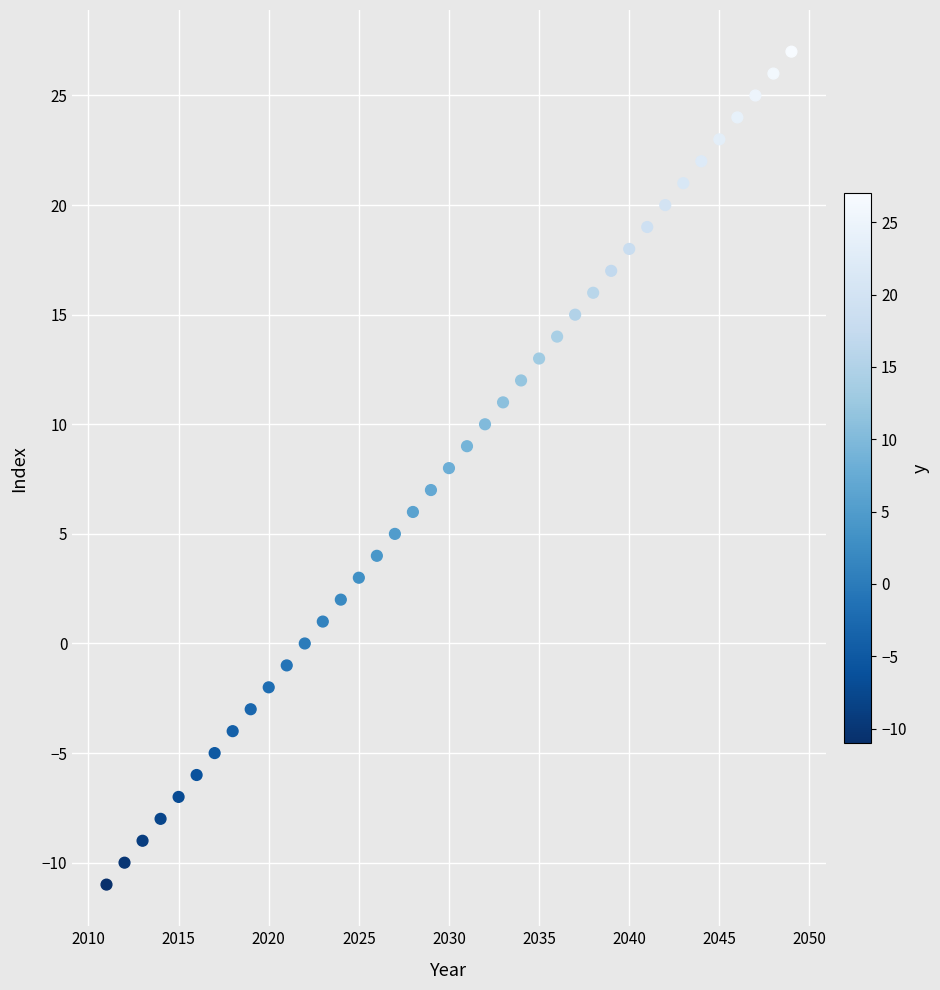

What is the range of X values (max minus min)?

38